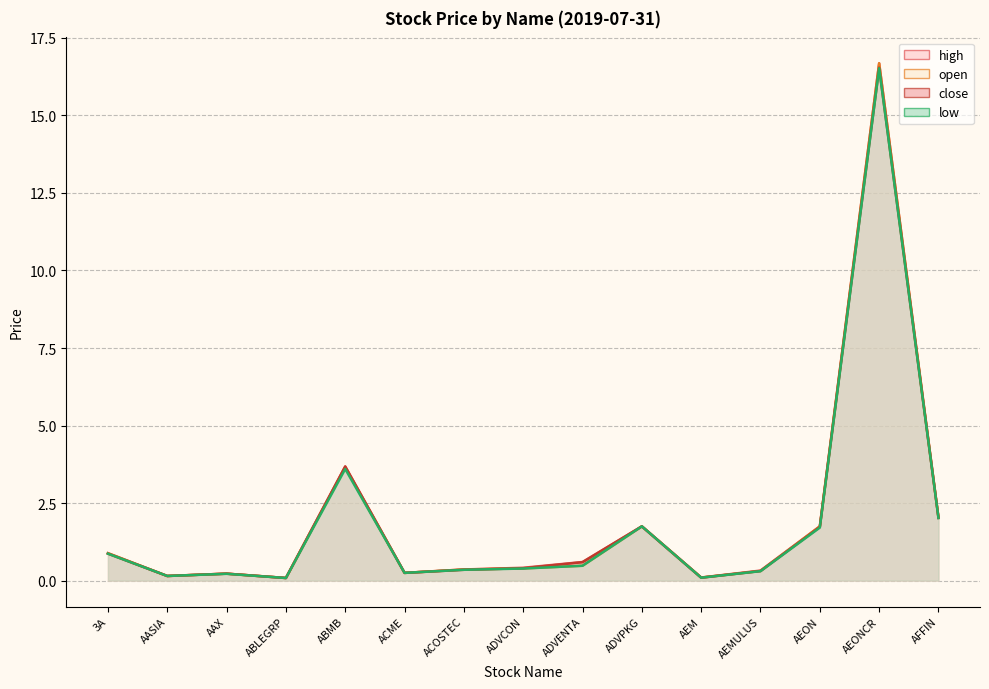

List the labels in order of high value, largest first.

AEONCR, ABMB, AFFIN, ADVPKG, AEON, 3A, ADVENTA, ADVCON, ACOSTEC, AEMULUS, ACME, AAX, AASIA, AEM, ABLEGRP